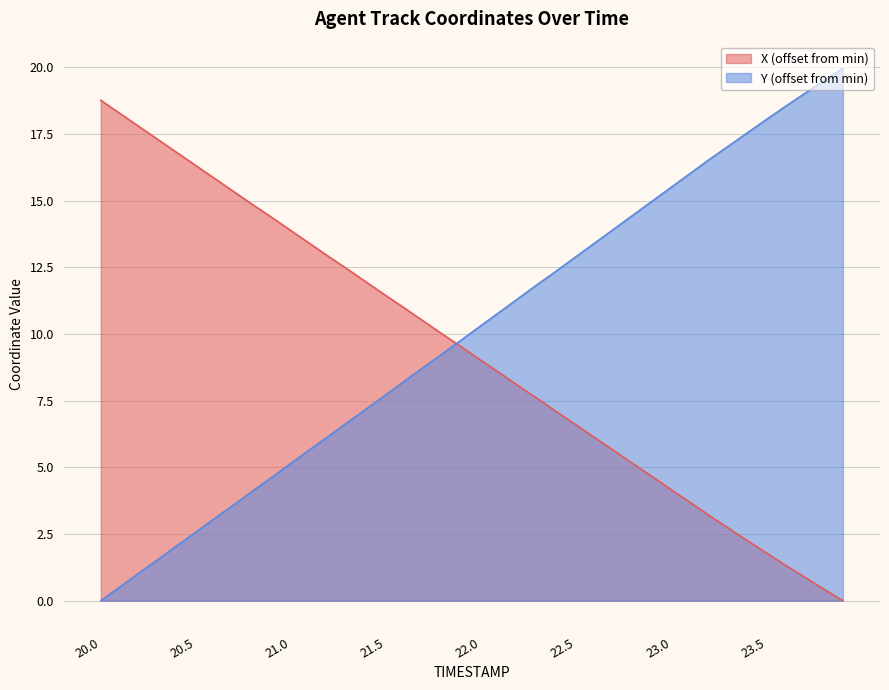

Which series changed the most between 23.0 and 23.2?

Y